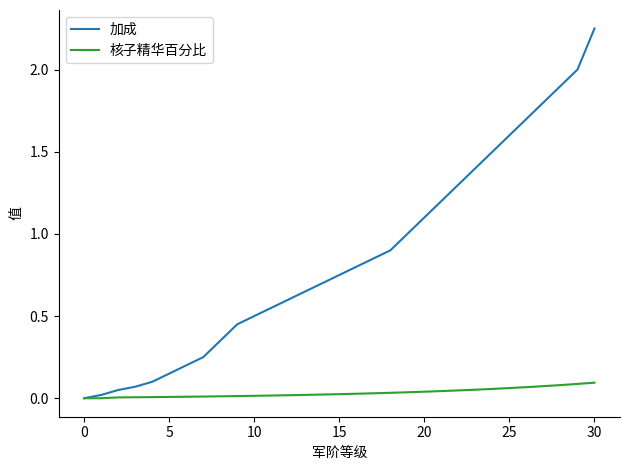

Which series has the largest total across all categories?

加成